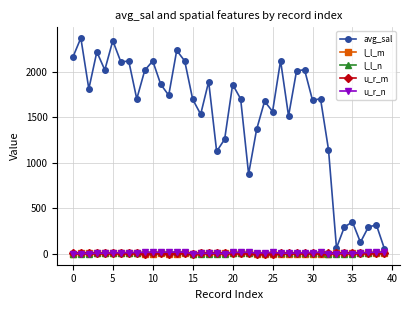

What is the maximum value shown in the chart?

2368.7